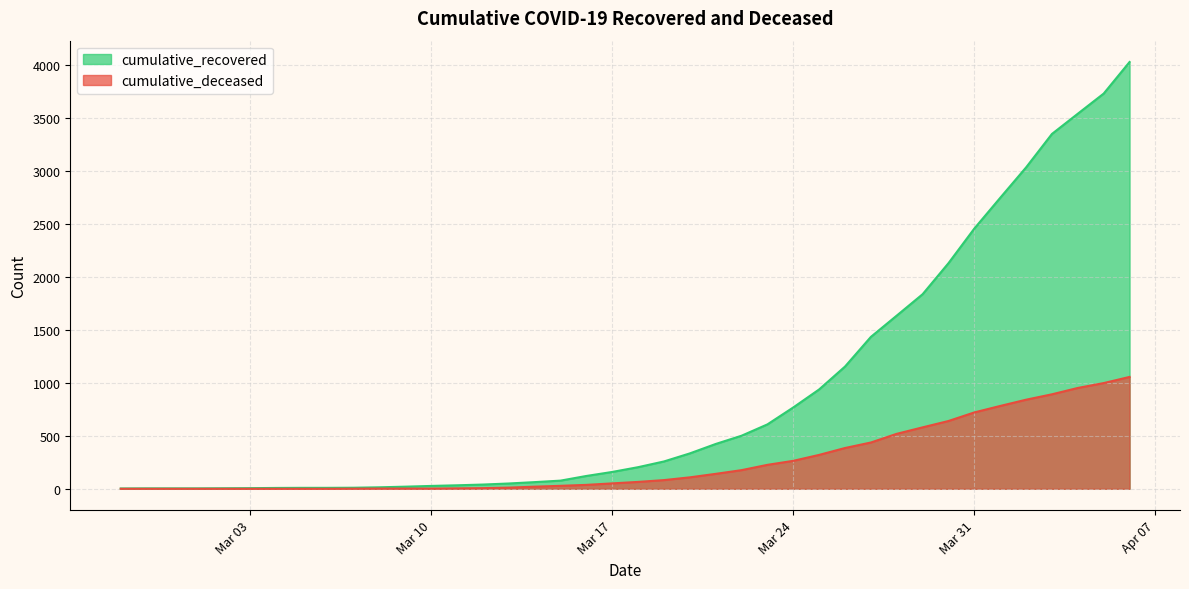

Rank the series by their maximum value, from highest to lowest.

cumulative_recovered, cumulative_deceased